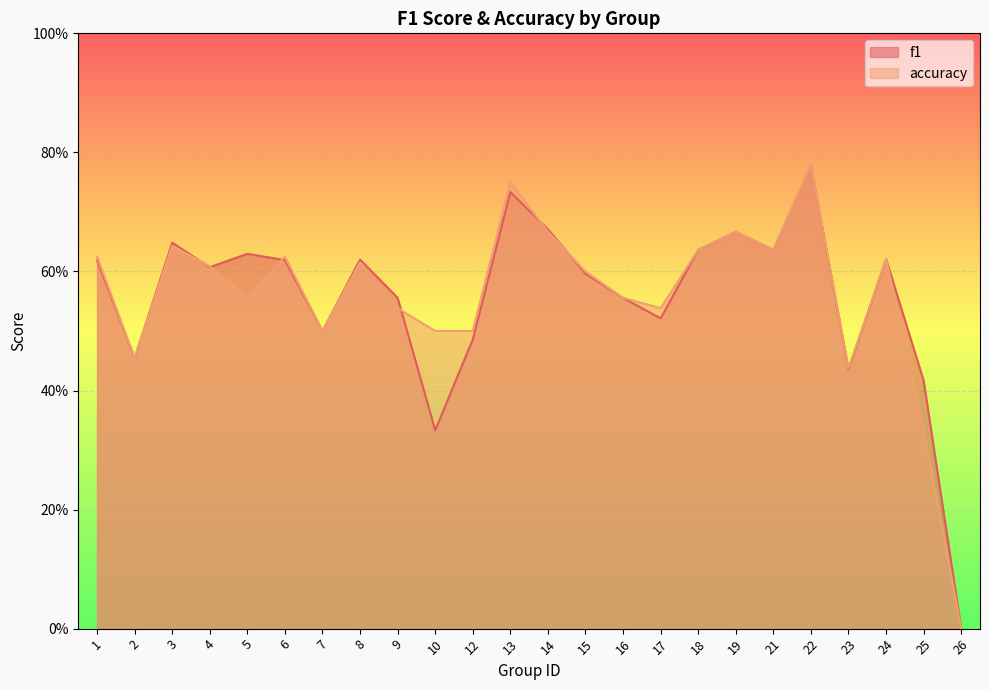

Rank the categories by accuracy value from highest to lowest.

22, 13, 14, 19, 3, 18, 21, 1, 6, 24, 8, 4, 15, 5, 16, 9, 17, 7, 10, 12, 2, 23, 25, 26